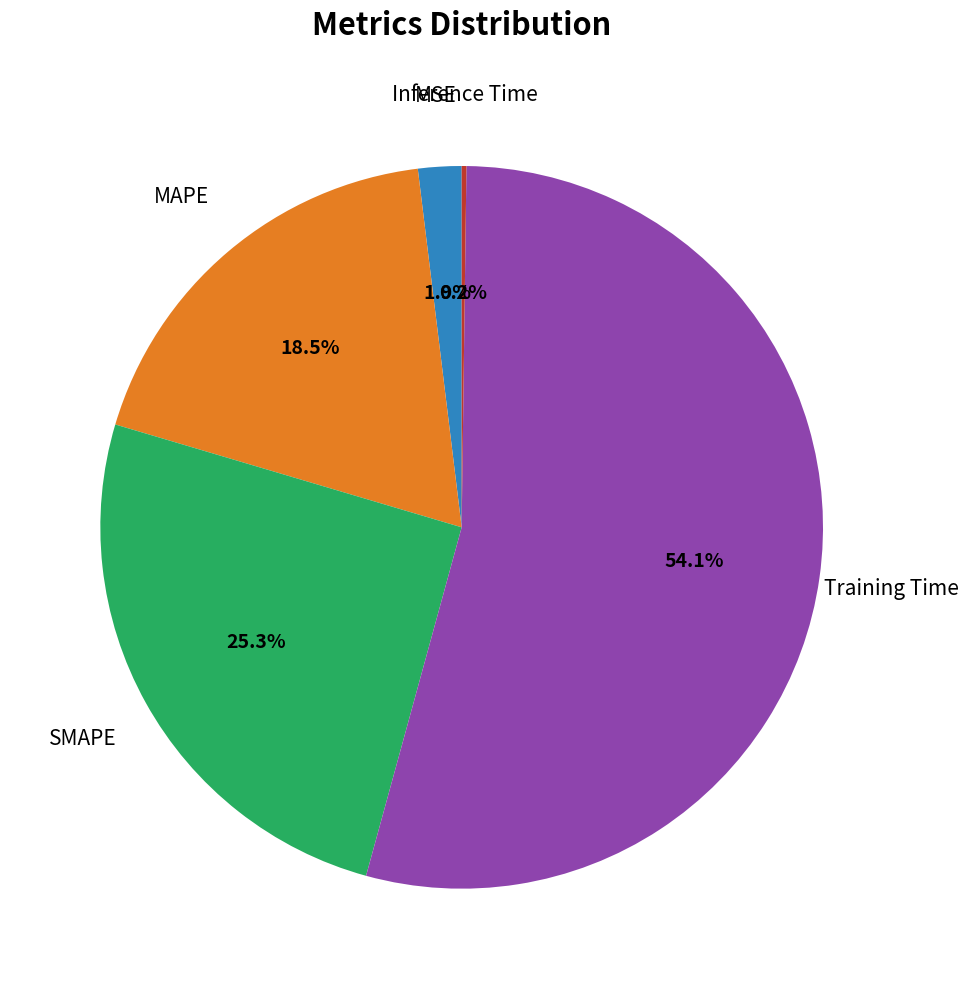

Does any single category account for the majority?

Yes